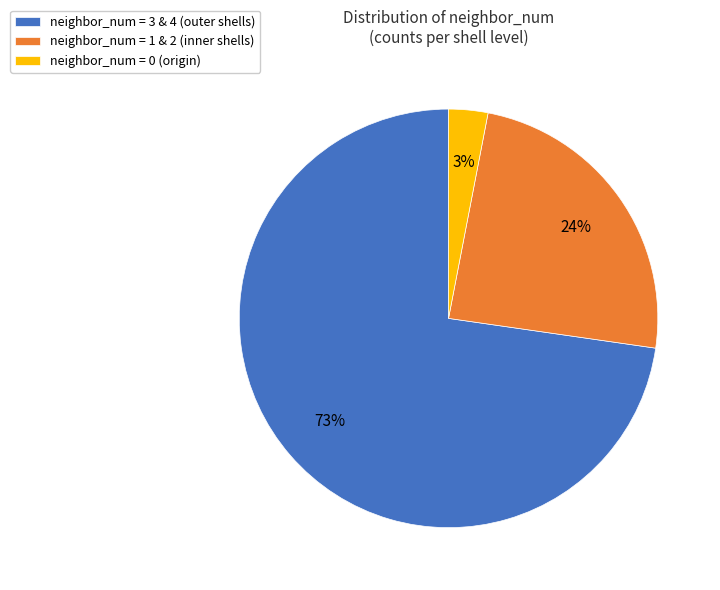

Which category has the biggest portion of the pie?

neighbor_num = 3 & 4 (outer shells)